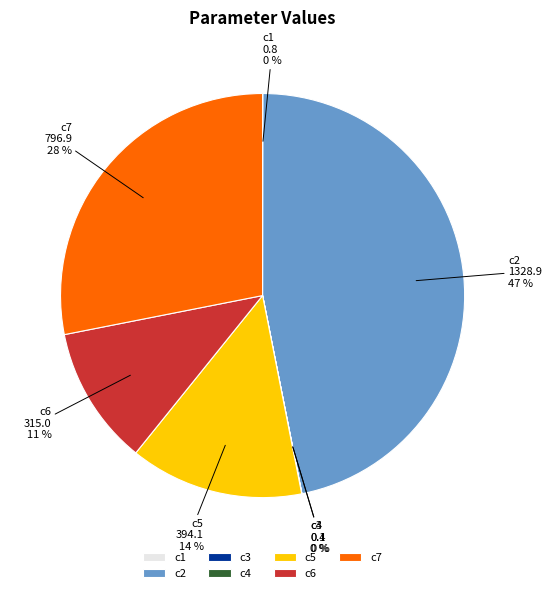

True or false: c5 accounts for 14% of the total.

True